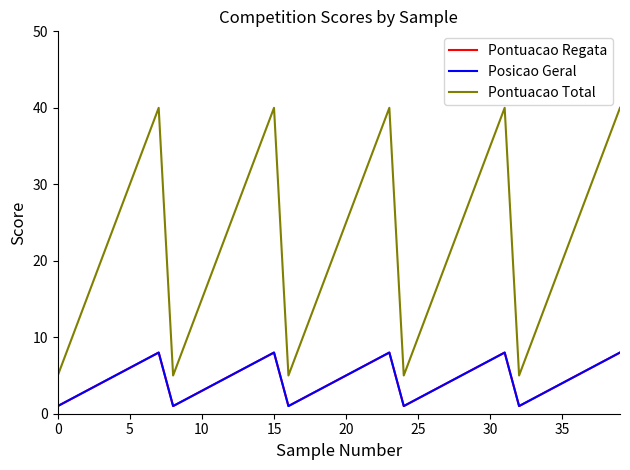

What is the label of the 36th point from the left?

35